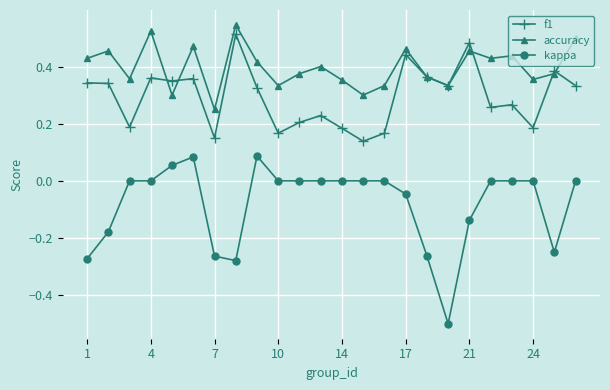

How many lines are shown in the chart?

3